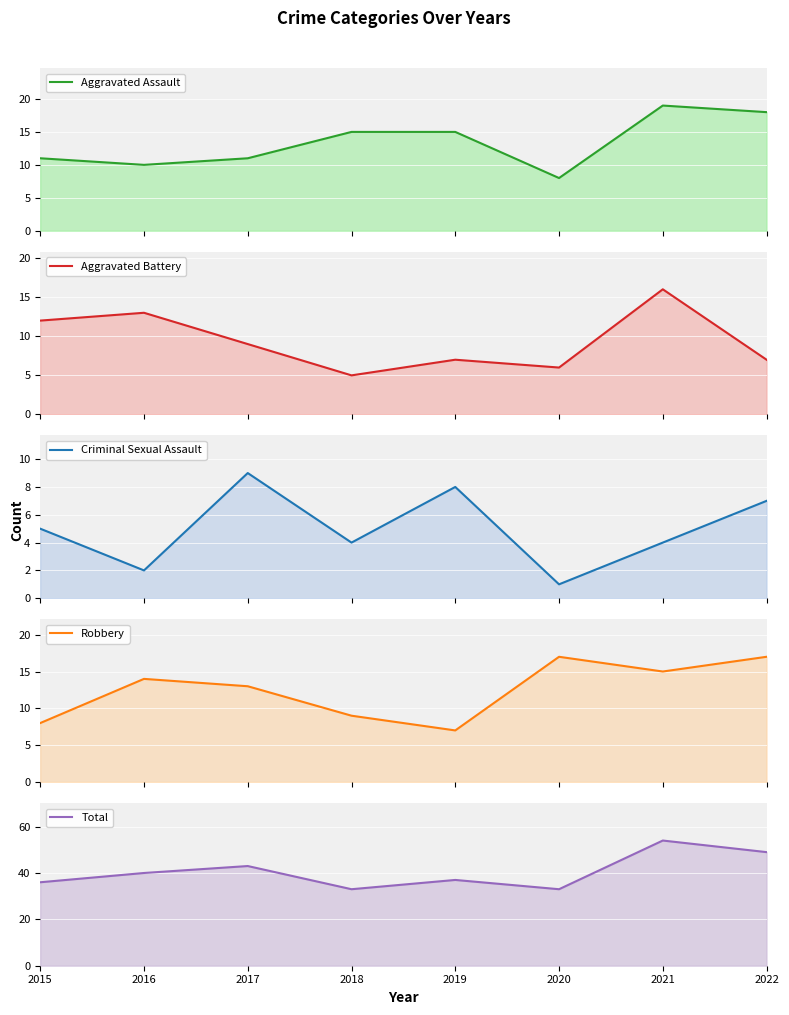

True or false: Robbery has more than 0 points higher than both neighbors.

True